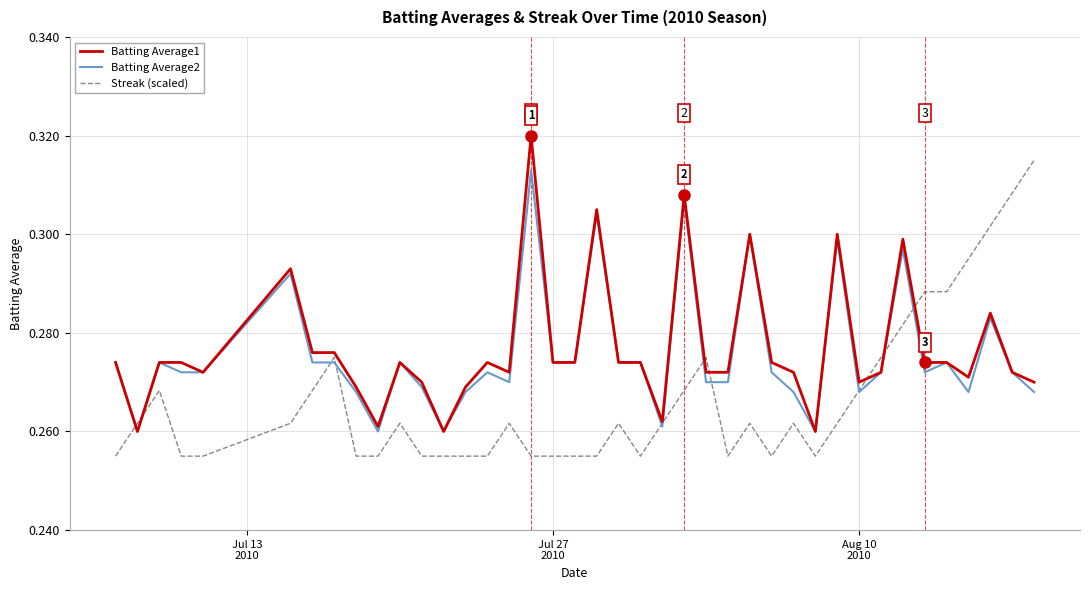

What is the value of the Batting Average2 point at the 29th from the left?

0.3